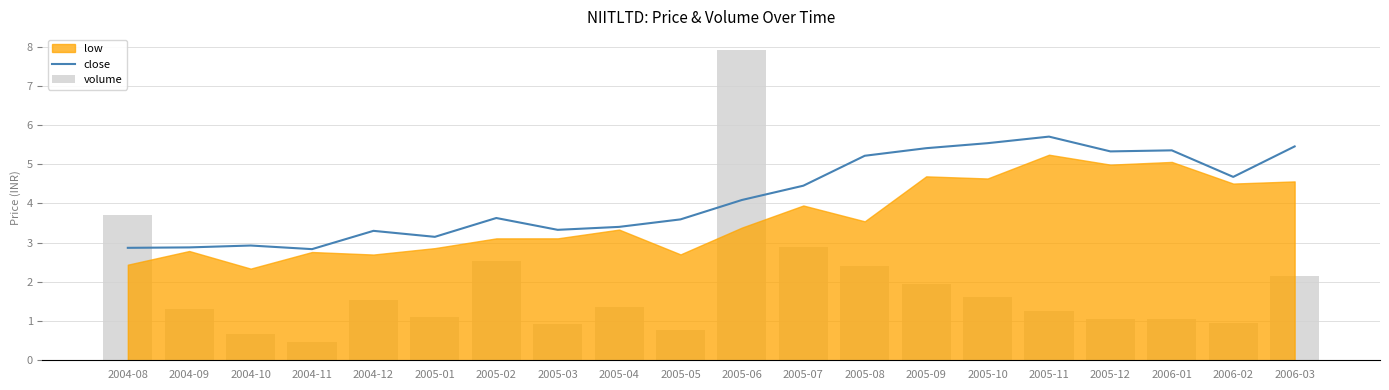

Between 2004-09 and 2006-01, which series saw the biggest shift?

close